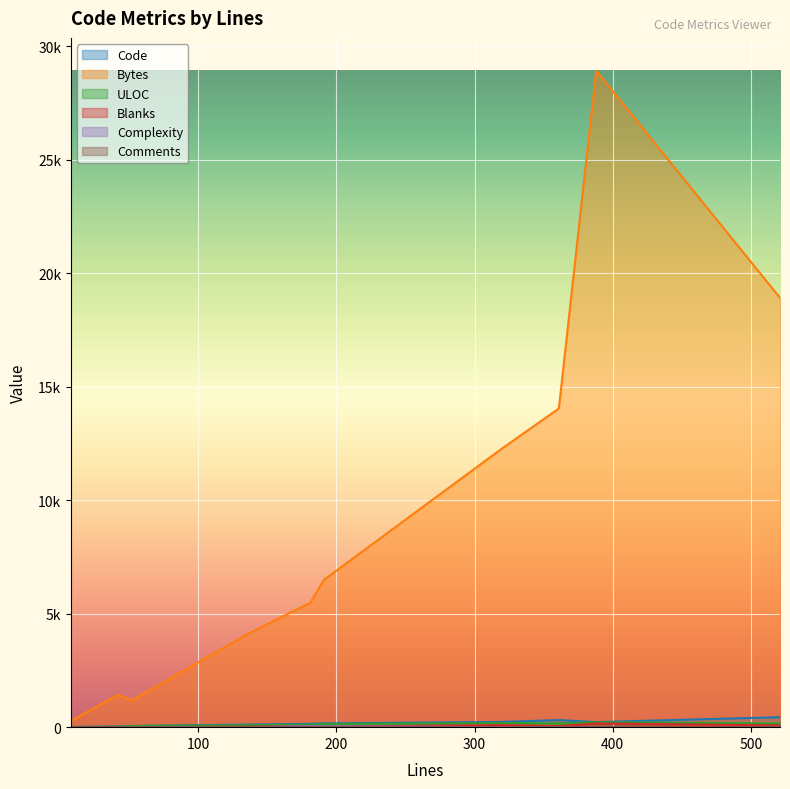

Which series has the widest spread of values?

Bytes